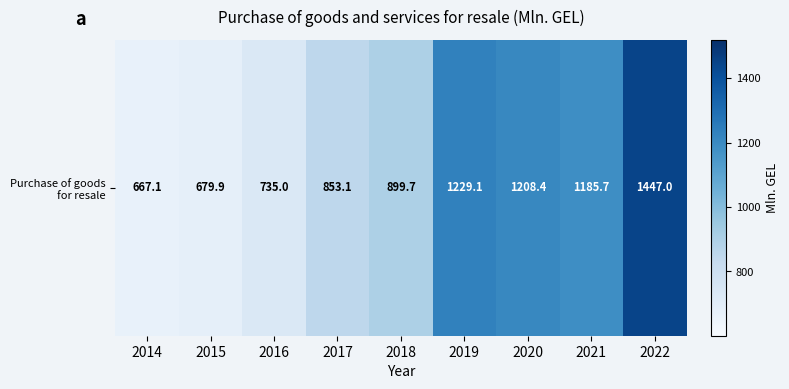

How many data points are less than 899?

4